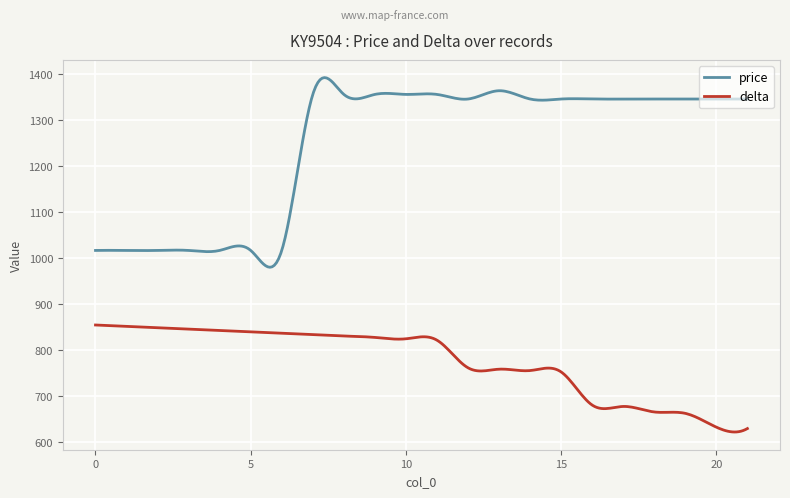

Which series has the largest total across all categories?

price